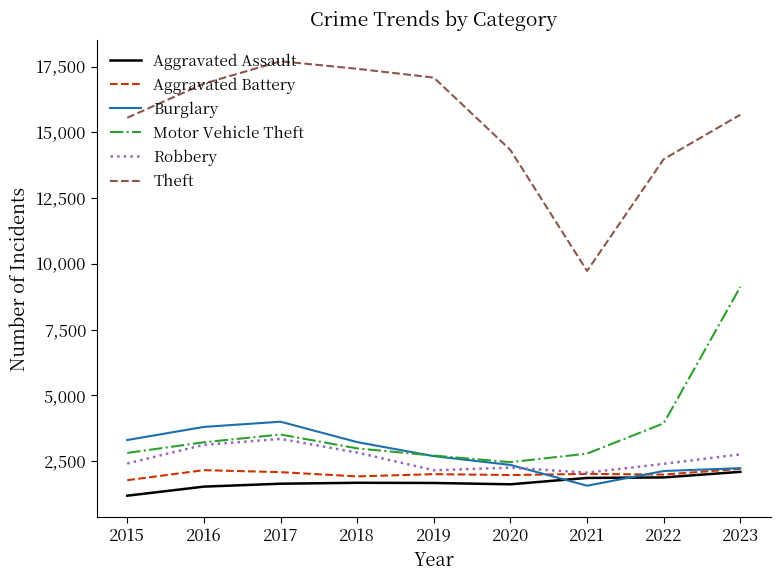

Which series has the largest range (max minus min)?

Theft